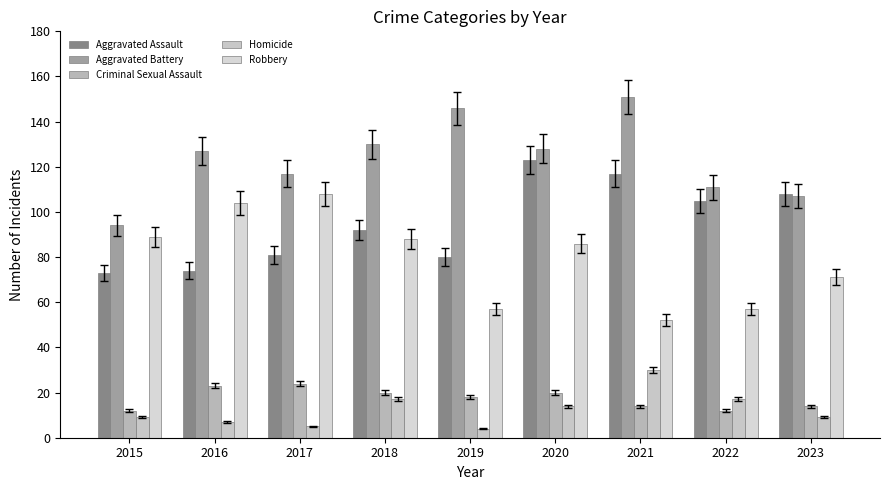

What is the difference between the second highest and minimum values in the Robbery series?

52